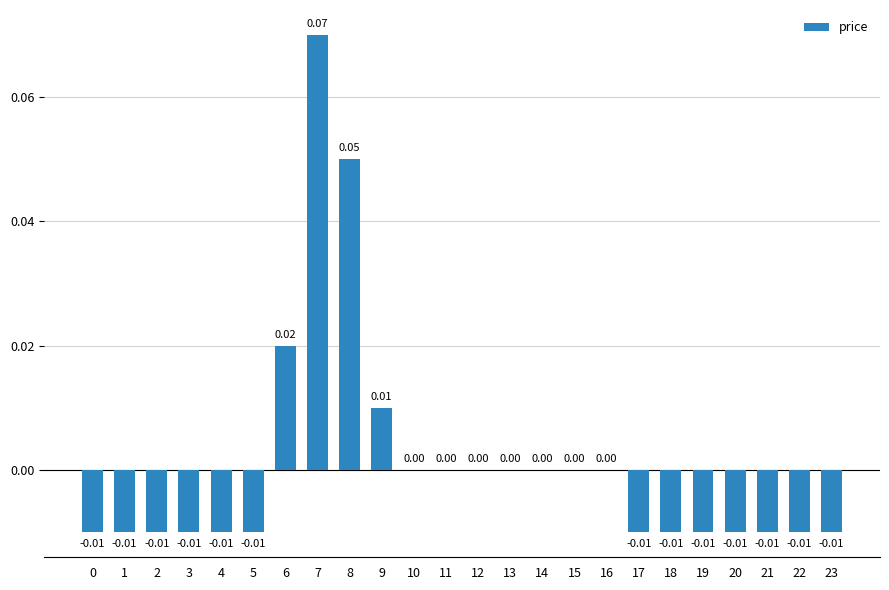

Between 1 and 9, which is larger?

9